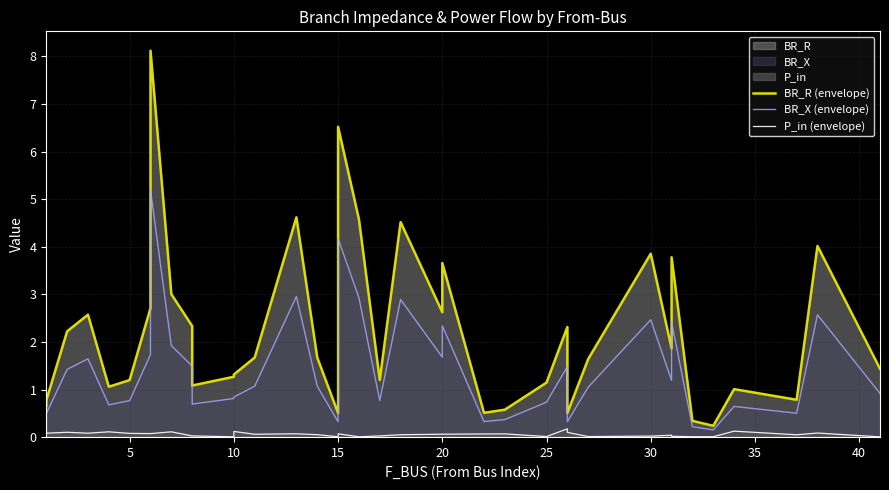

How many lines are shown in the chart?

3